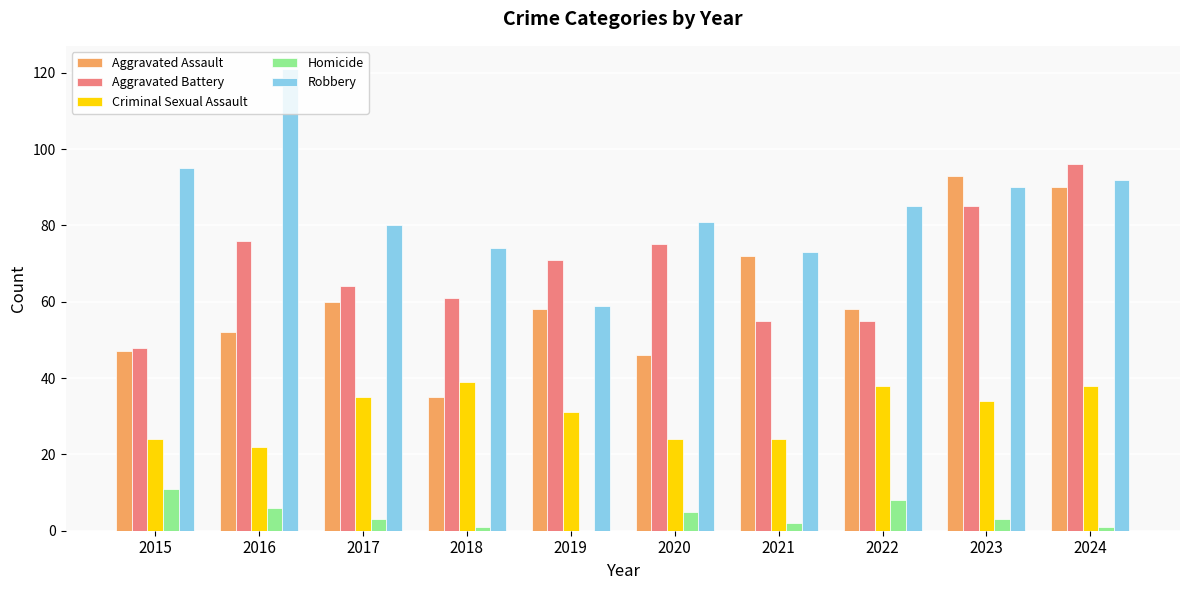

The value of Robbery at 2024 is 155. True or false?

False